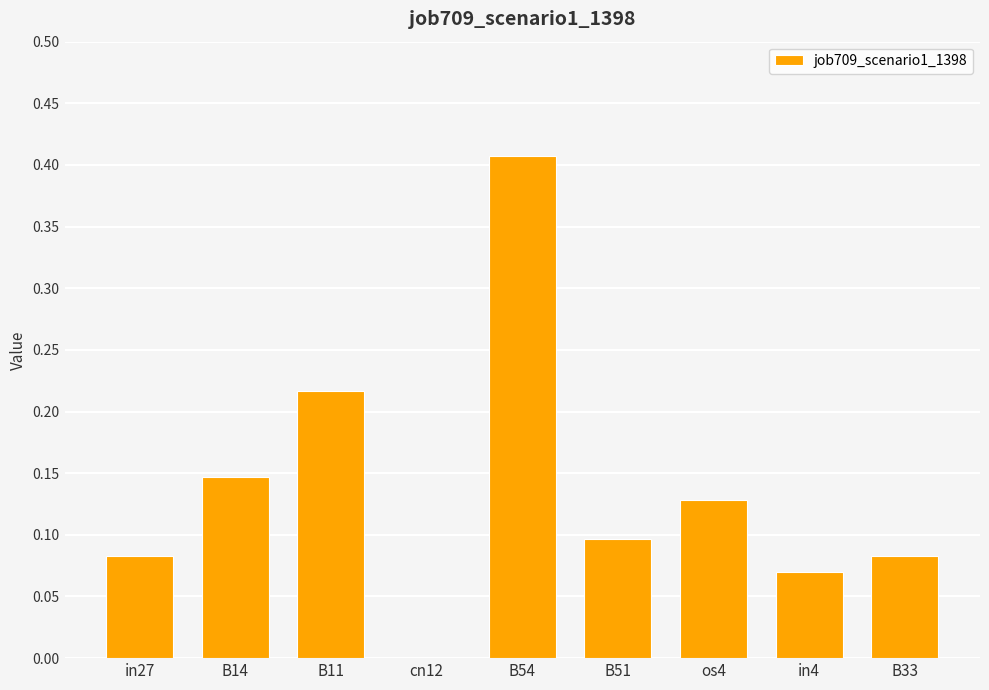

How many positive values are there?

8